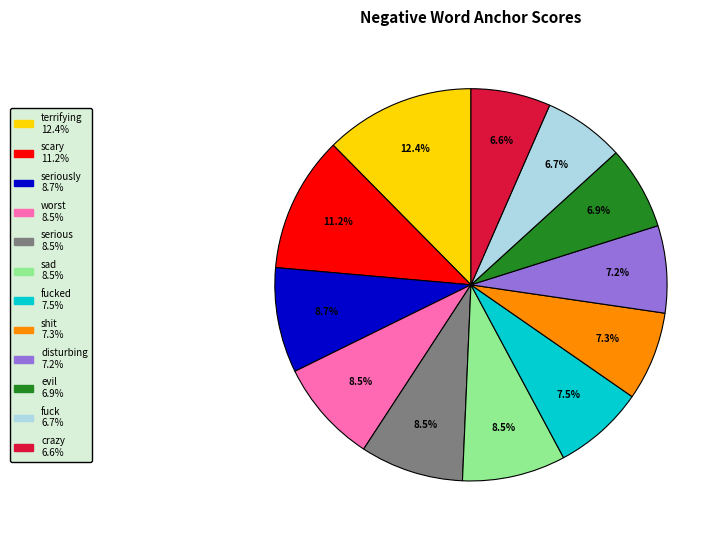

To the nearest percent, what is the difference between the largest and smallest slice percentages?

6%